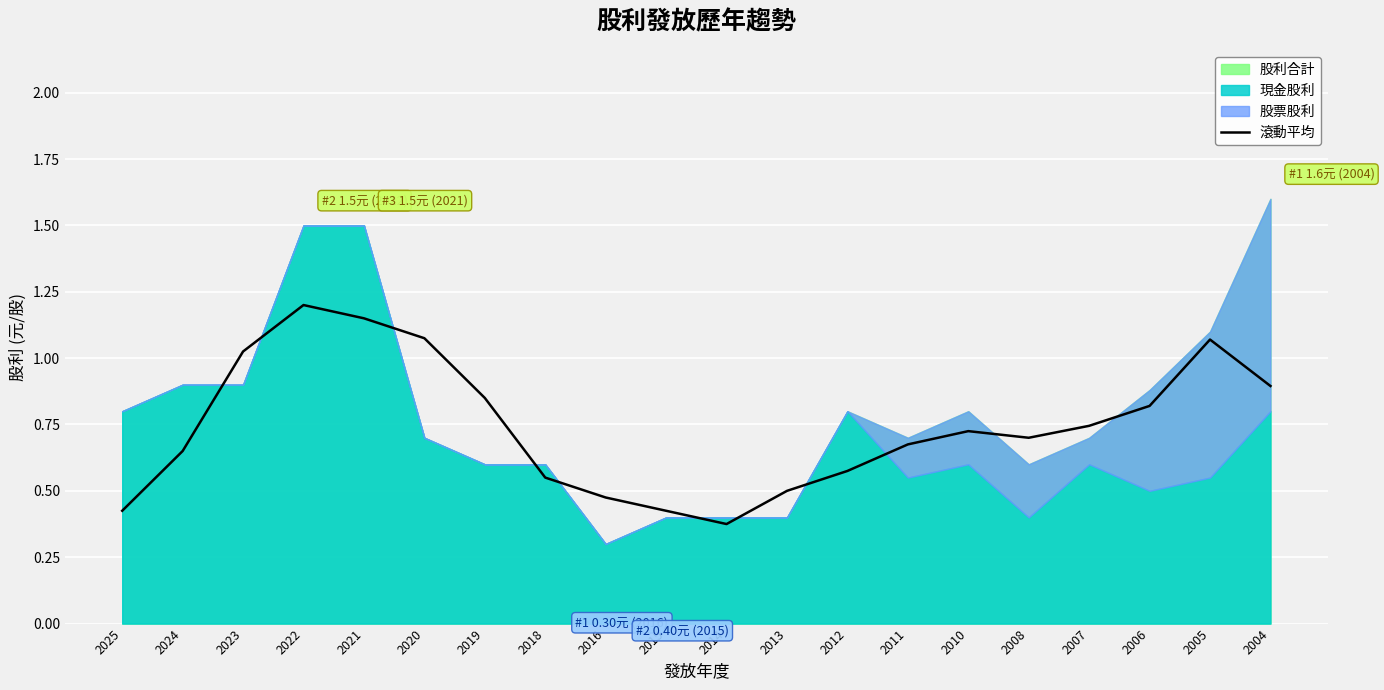

Which category has the highest value in the 滾動平均 series?

2022